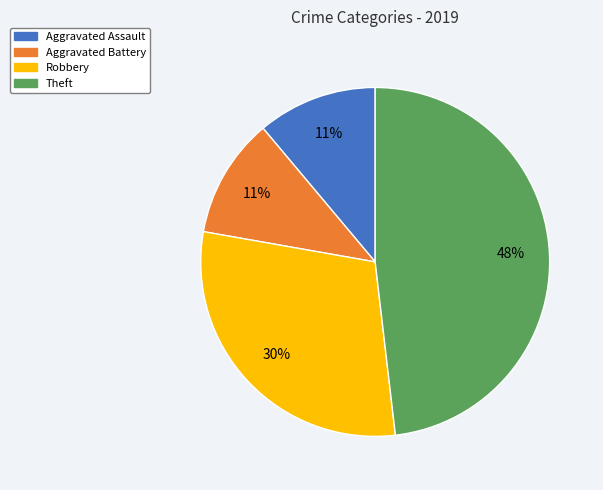

Does Aggravated Battery account for over 50% of the chart?

No